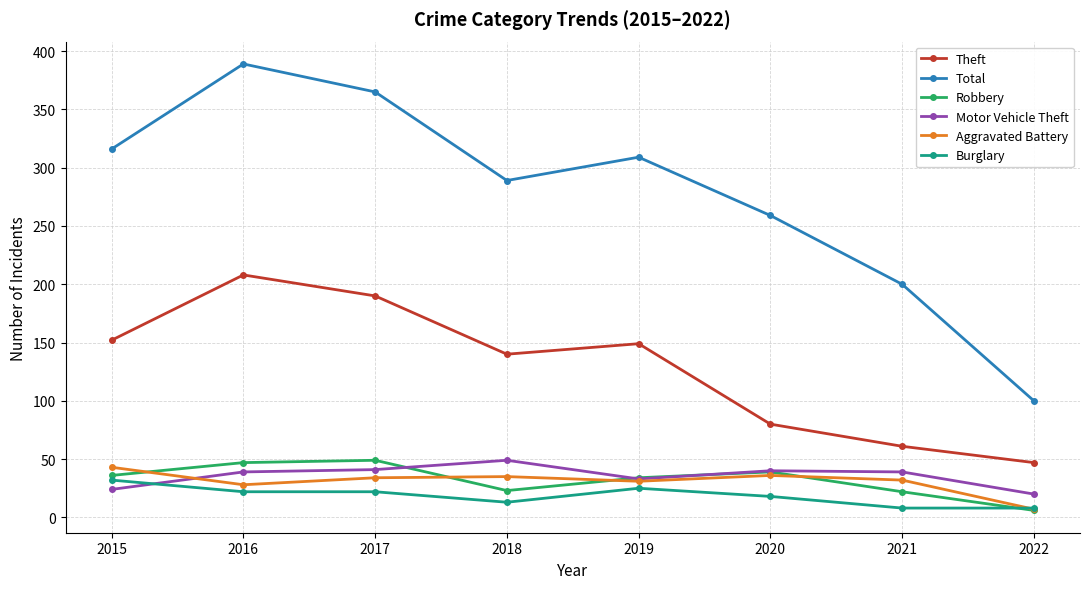

Which series has the widest spread of values?

Total